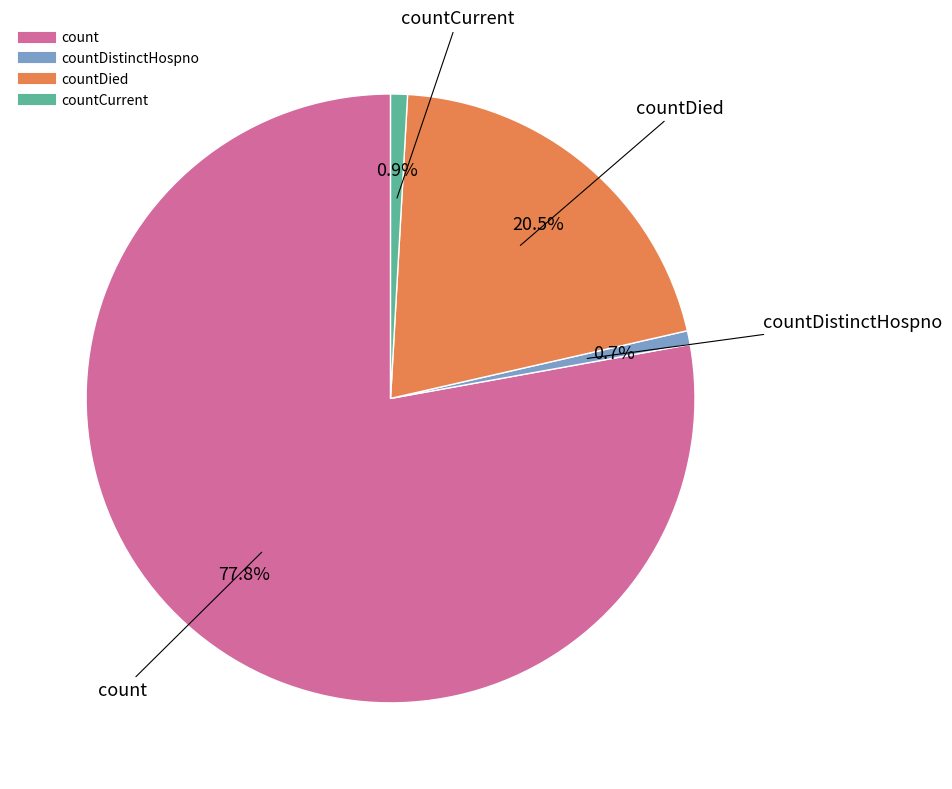

Is there a majority slice in this chart?

Yes